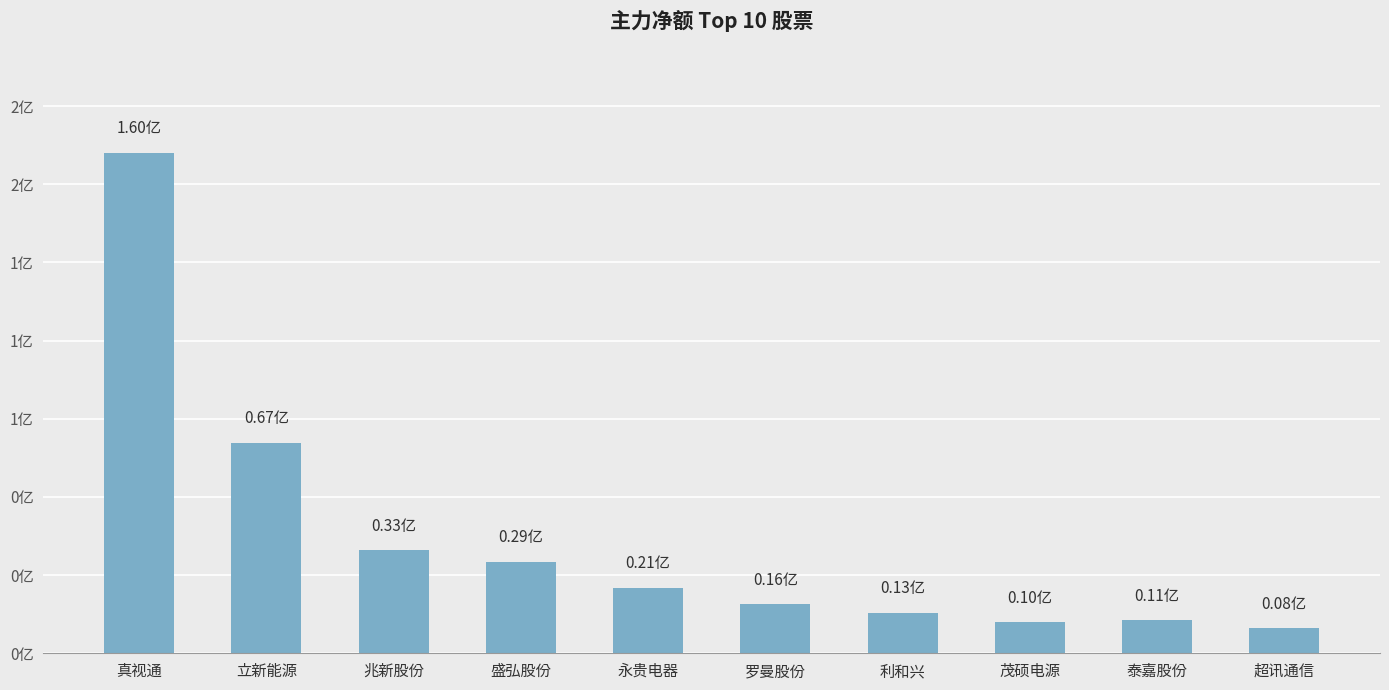

What is the label of the 2nd bar from the right?

泰嘉股份